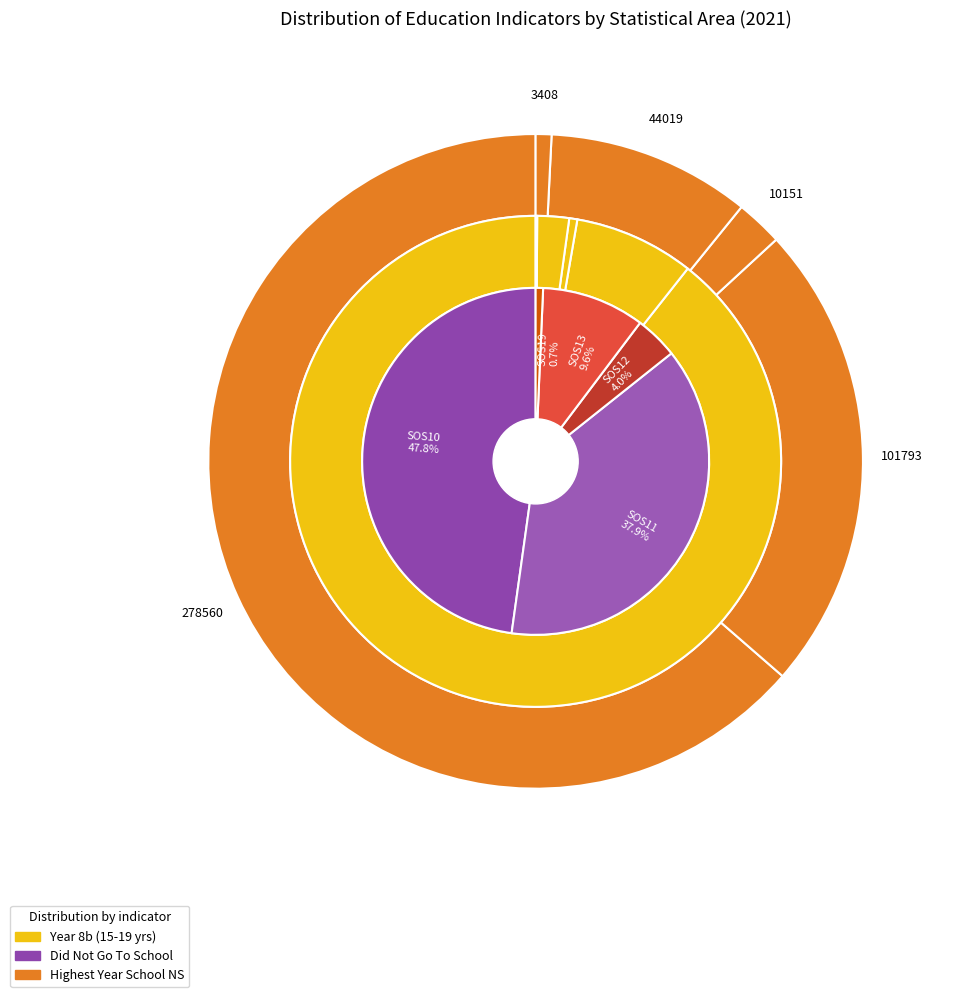

To the nearest percent, what is the combined percentage of SOS19 and SOS10?

48%